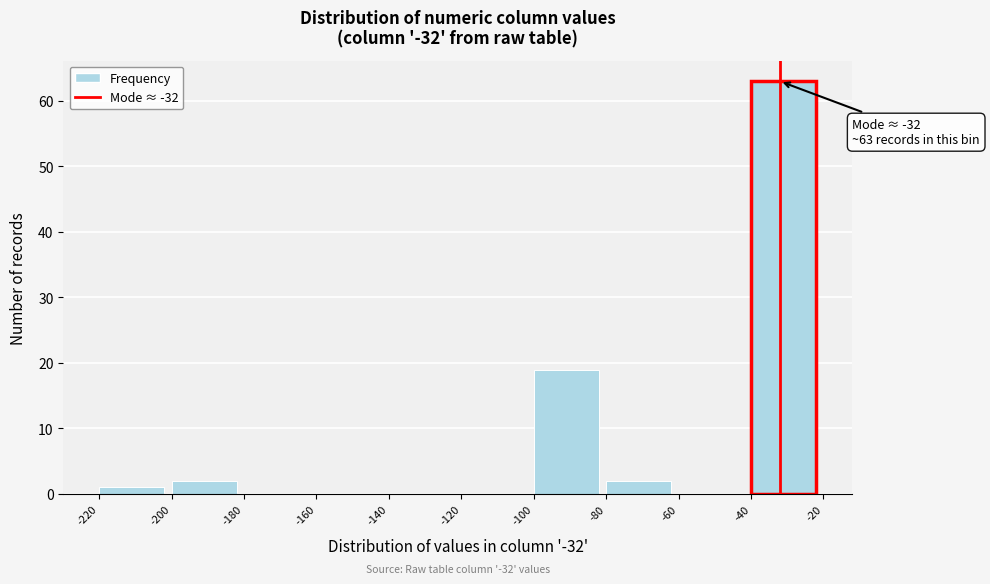

Over which range of the x-axis is the bar tallest?

-40 to -20